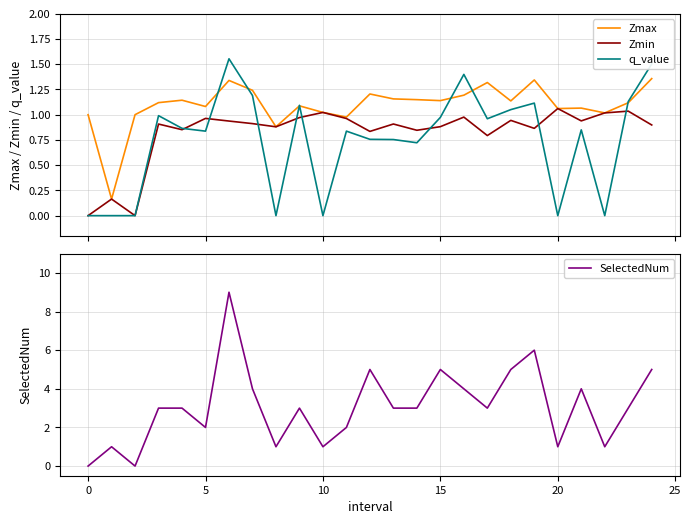

What is the label of the 10th point from the right?

15